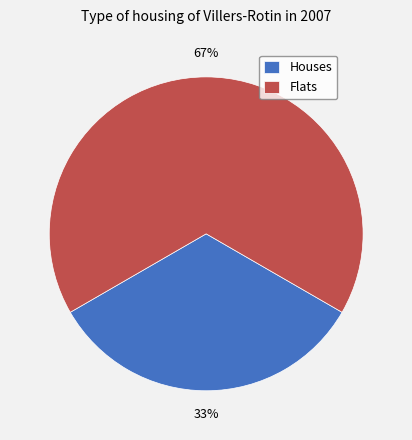

How many segments does this pie chart have?

2